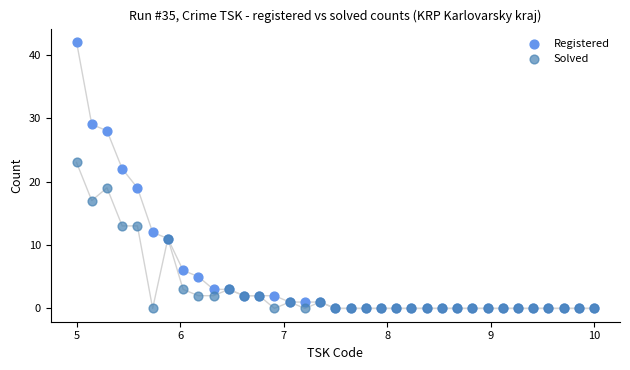

In the Registered series, what Y value is closest to 21?

22